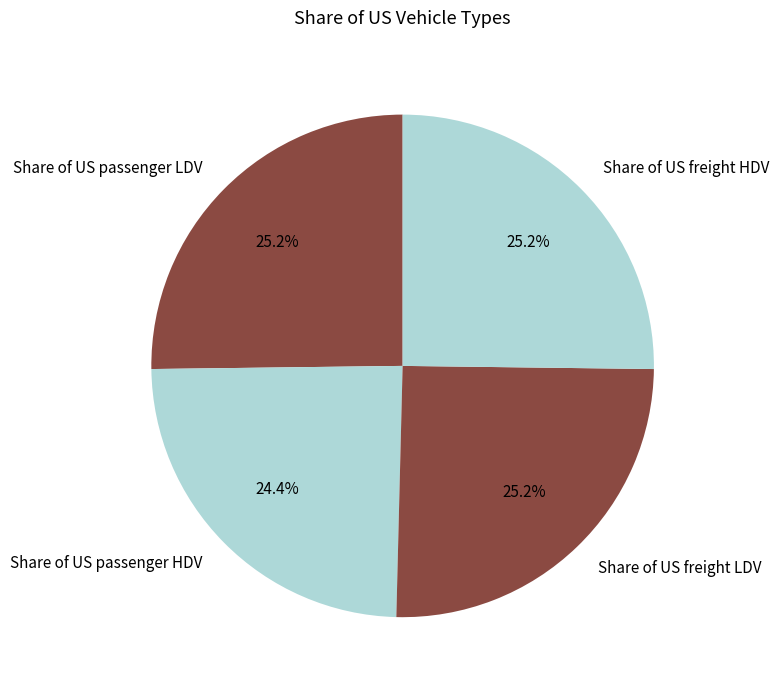

Which slice is the smallest?

Share of US passenger HDV